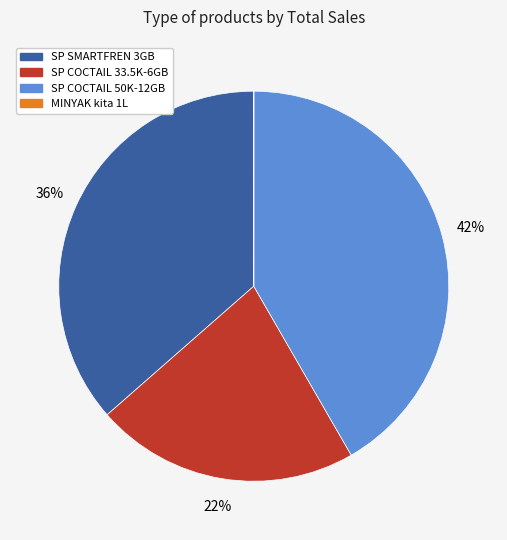

Is there a majority slice in this chart?

No